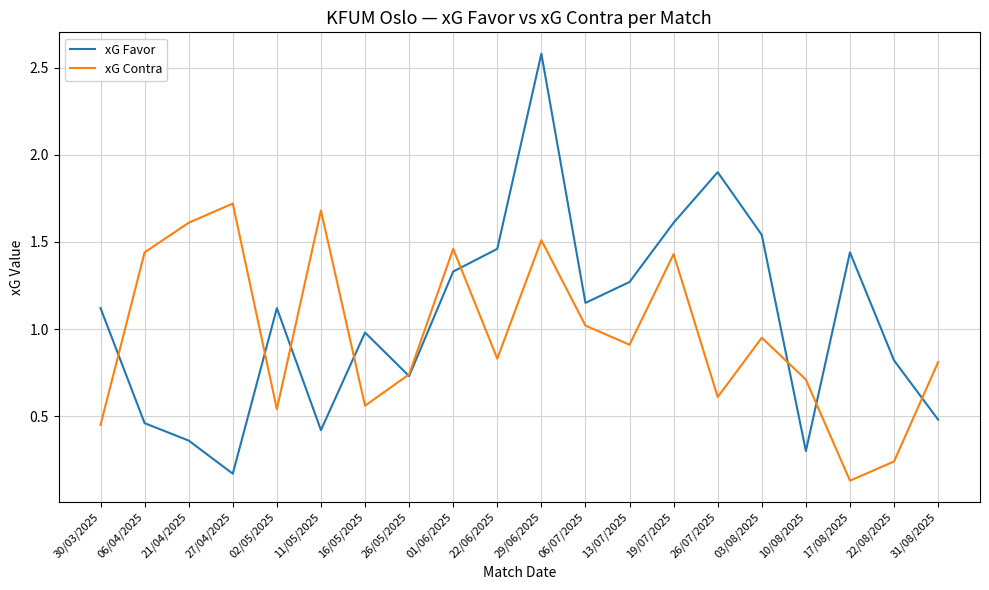

What position from the left is 06/07/2025?

12